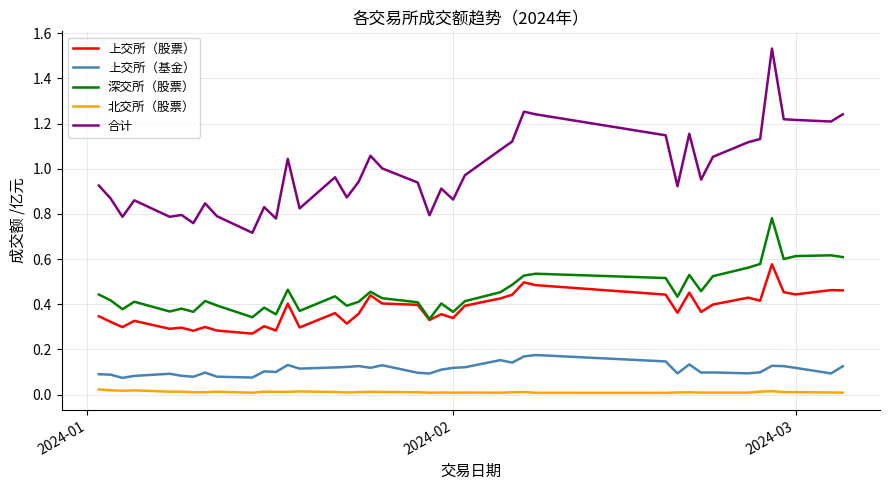

In 深交所（股票）, how many points are lower than both neighbors (excluding endpoints)?

12